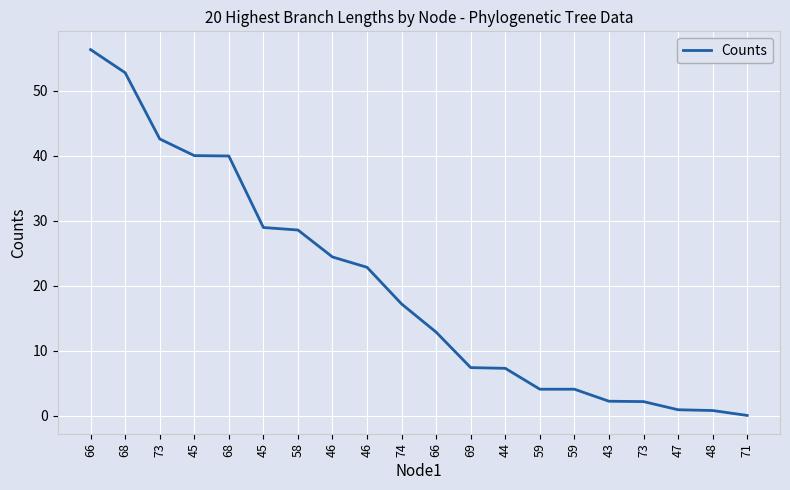

Which category has the highest value across all series?

66